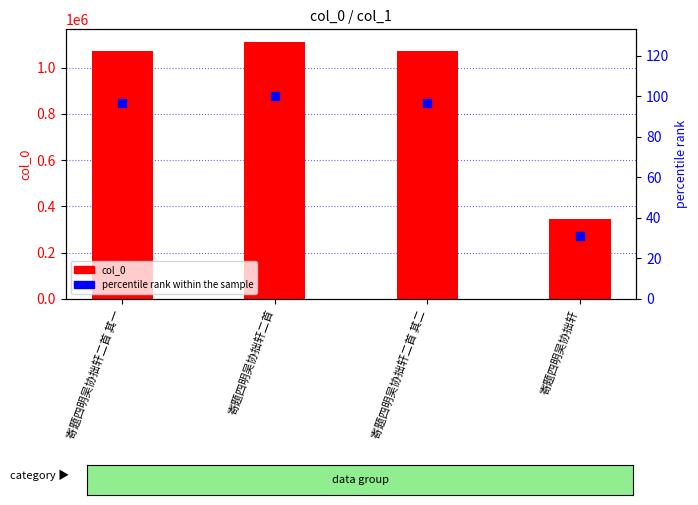

Which series contains the highest Y value?

col_0